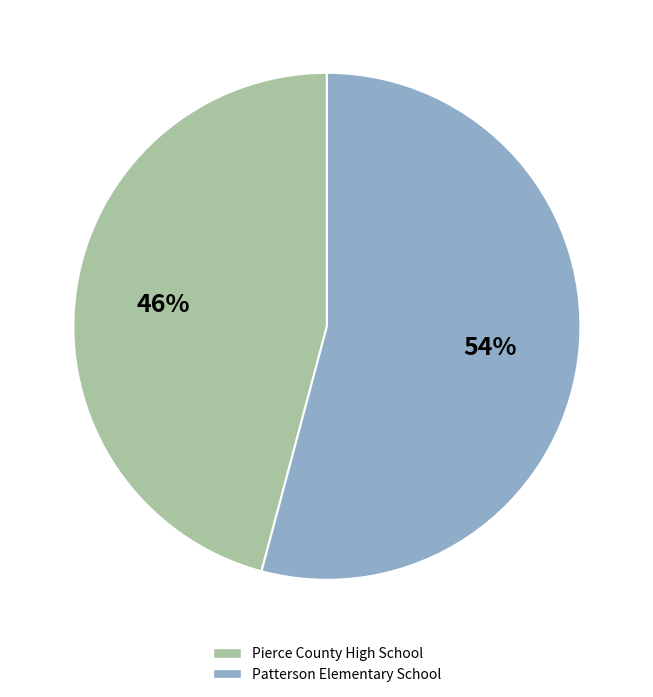

Is there any slice that represents more than half of the pie?

Yes